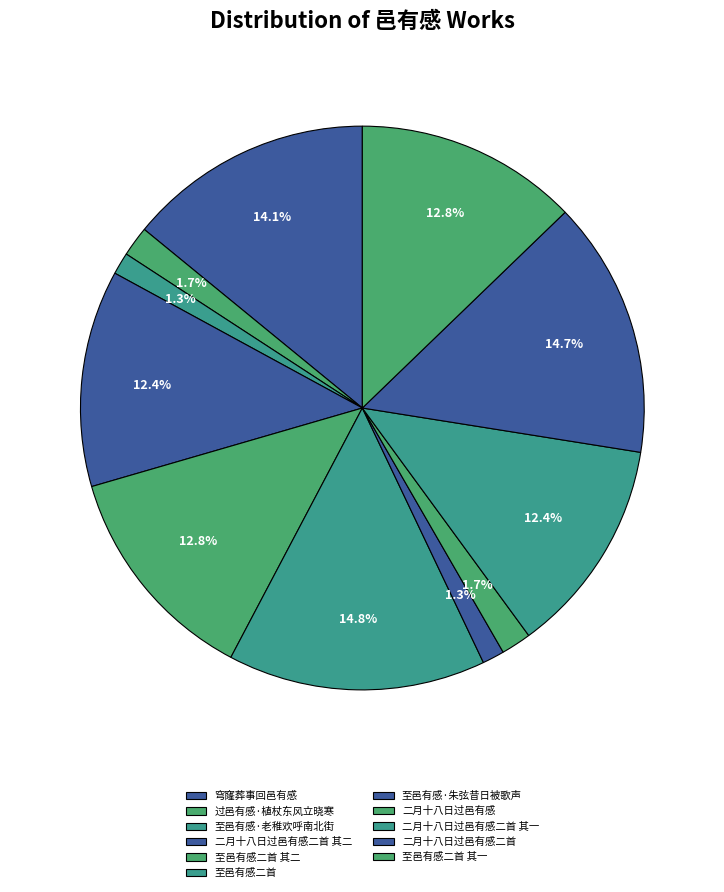

How many slices are in this pie chart?

11